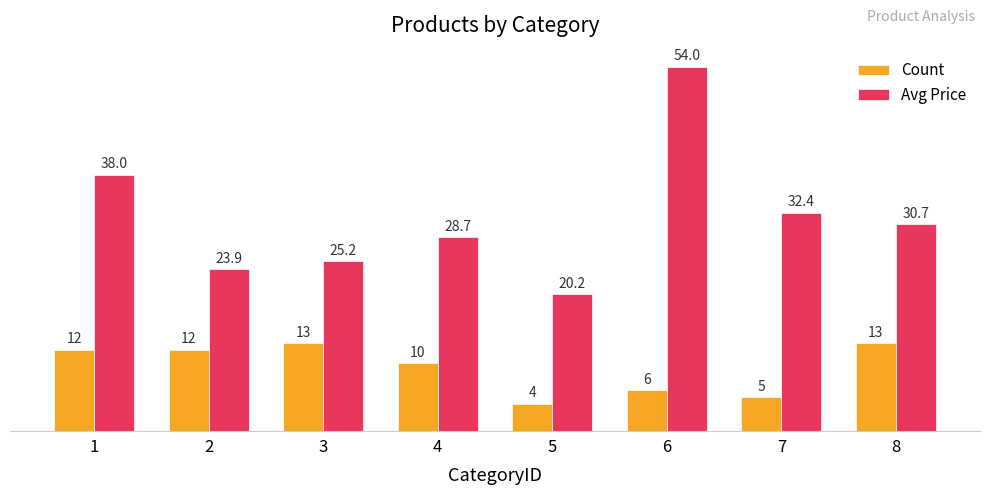

What is the average value of the Avg Price series?

31.6